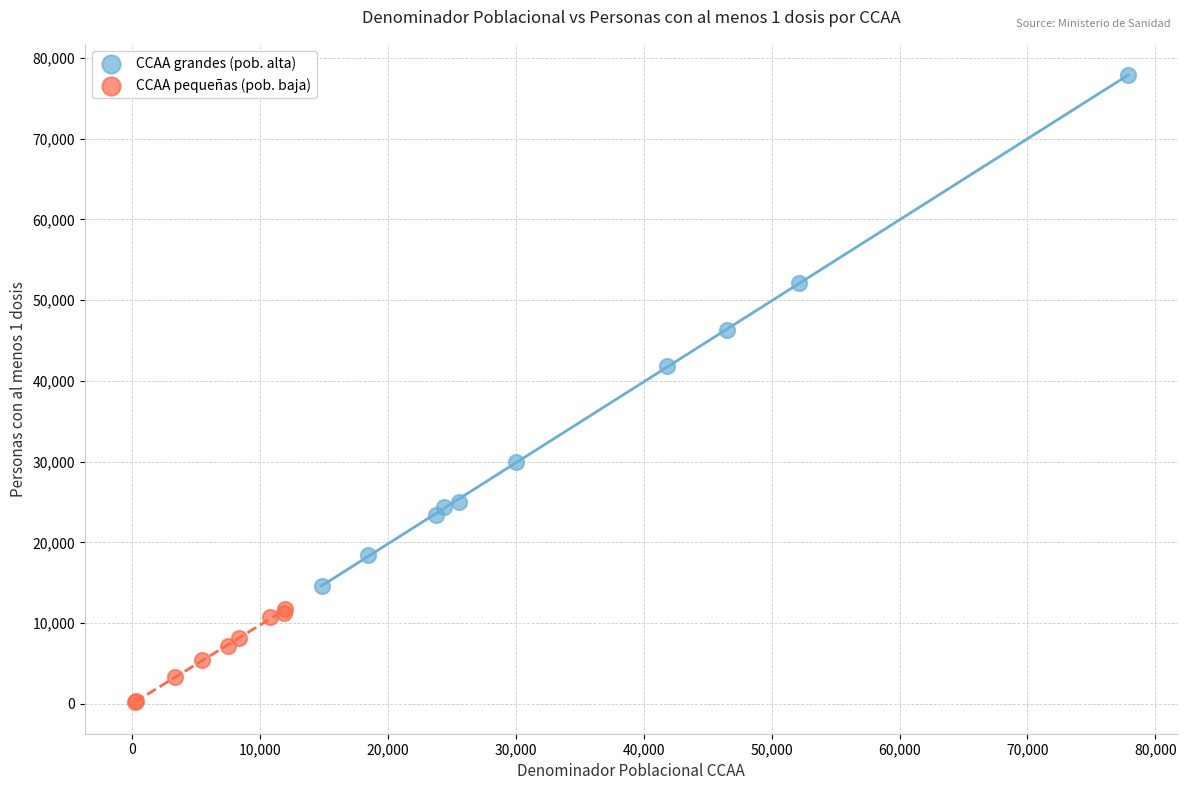

Which series contains the lowest Y value?

CCAA pequeñas (pob. baja)